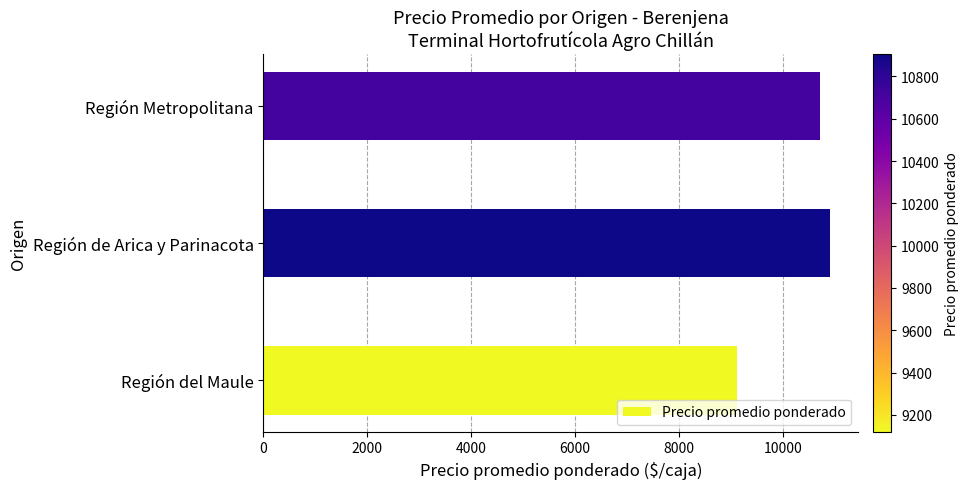

What is the maximum value shown in the chart?

10904